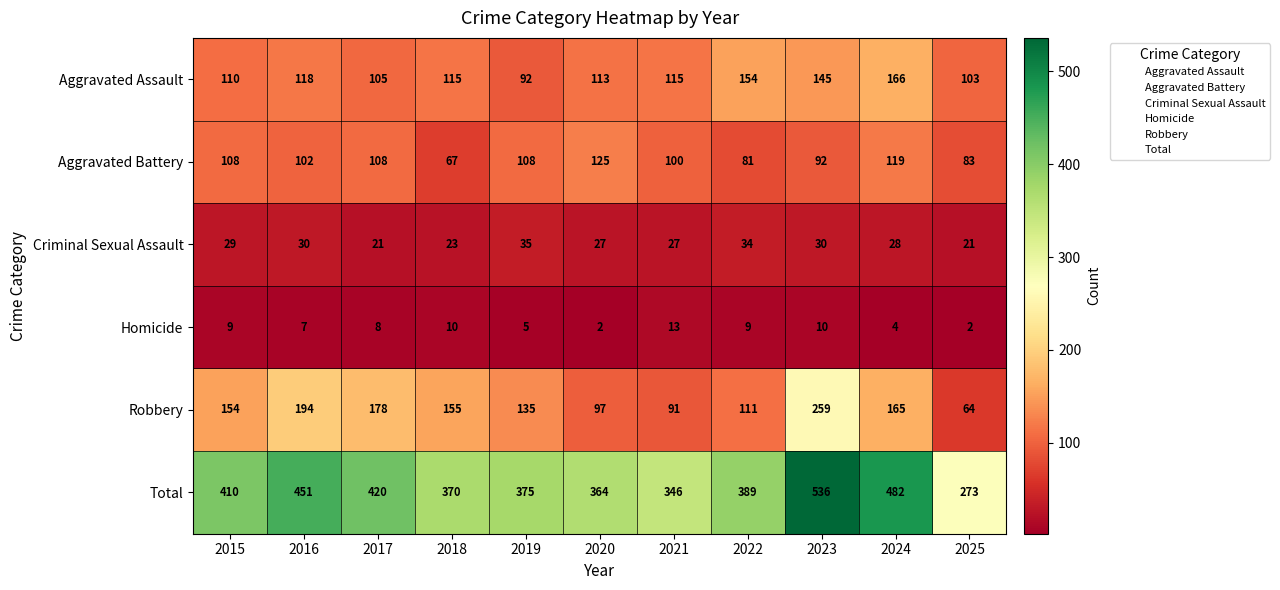

How many values in the Aggravated Assault series are below 115?

5